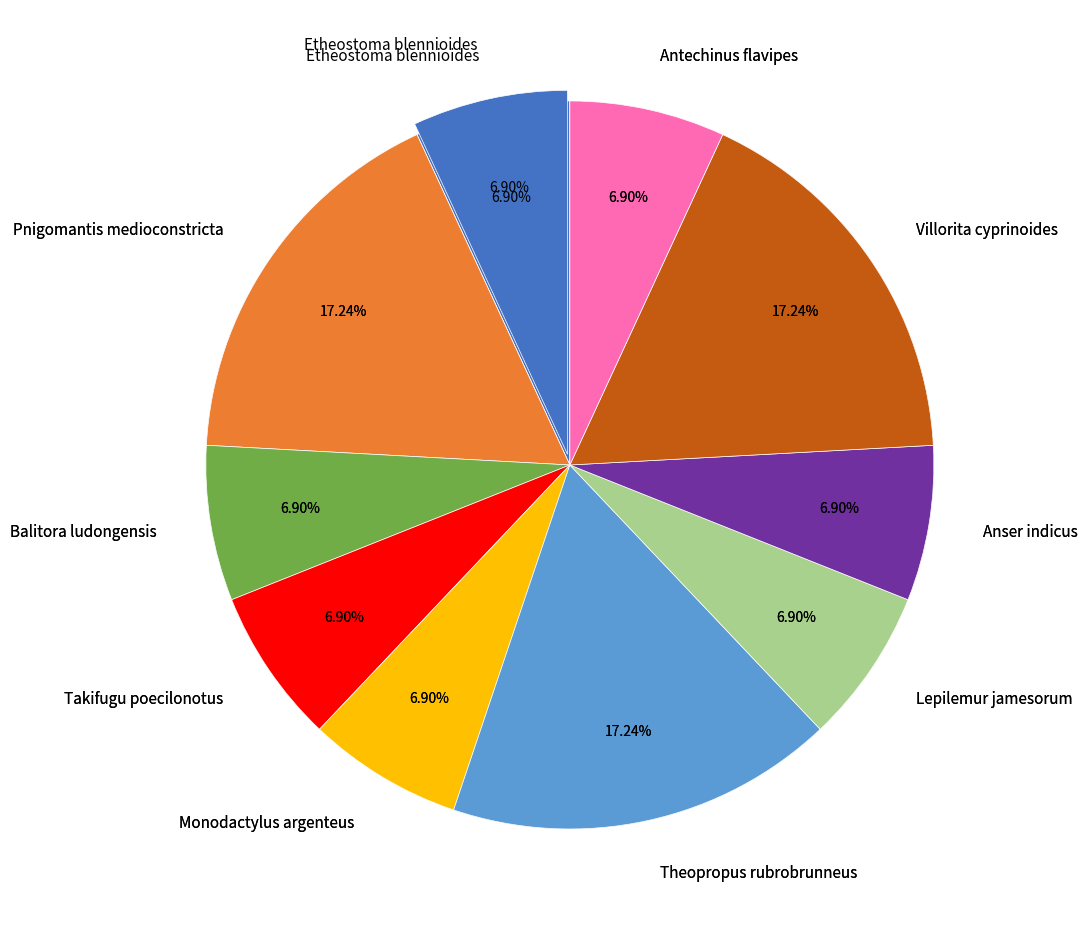

Do Balitora ludongensis and Monodactylus argenteus together represent more than half of the pie?

No